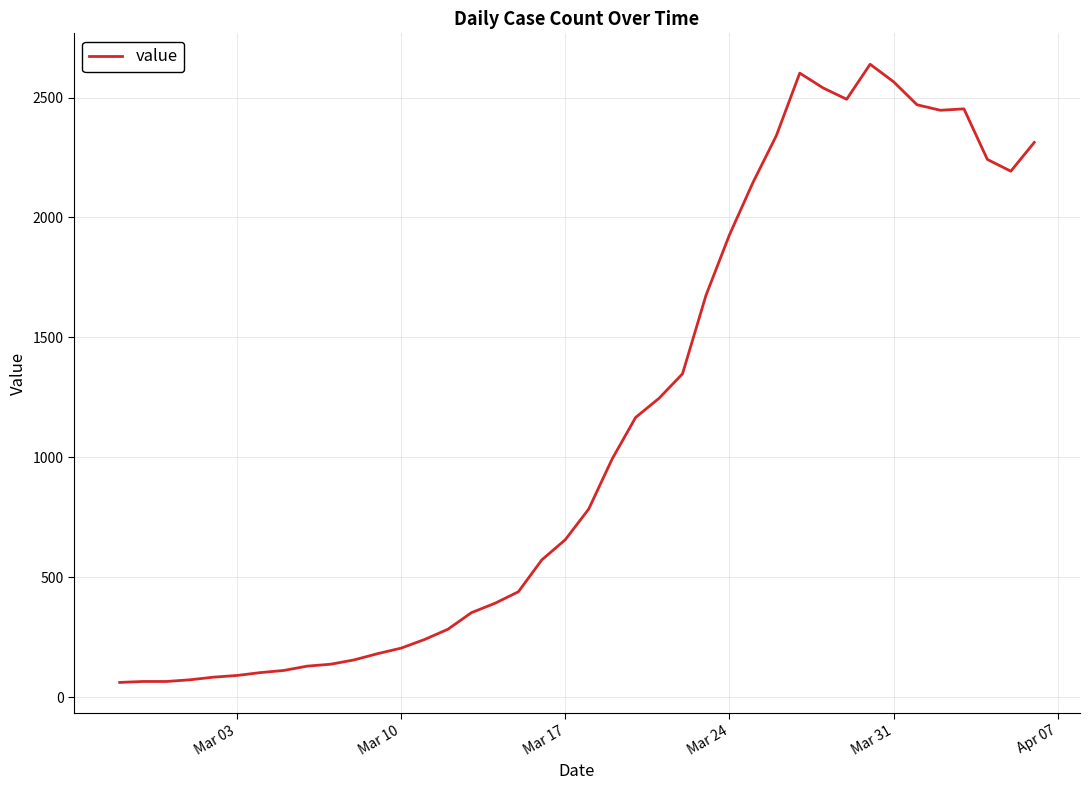

What is the maximum value shown in the chart?

2639